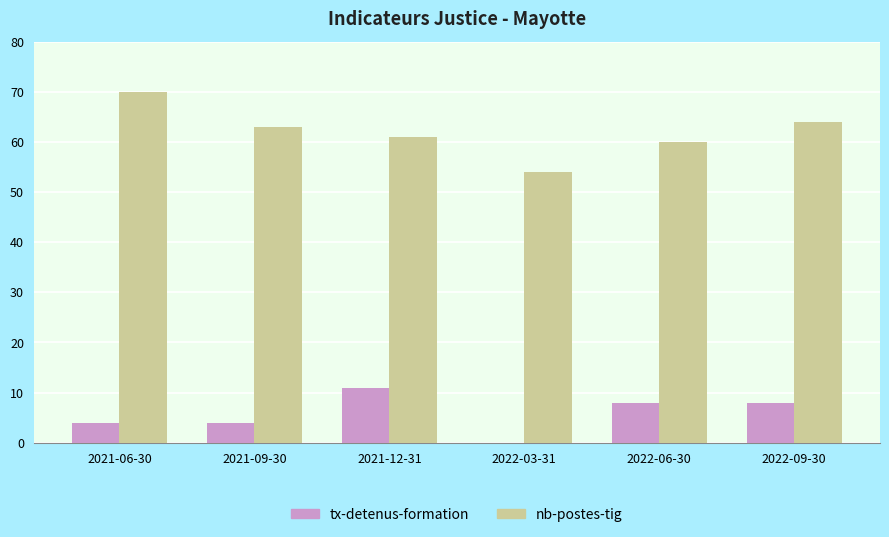

Reading left to right, extract all data points from this chart.

tx-detenus-formation: 4	4	11	0	8	8
nb-postes-tig: 70	63	61	54	60	64